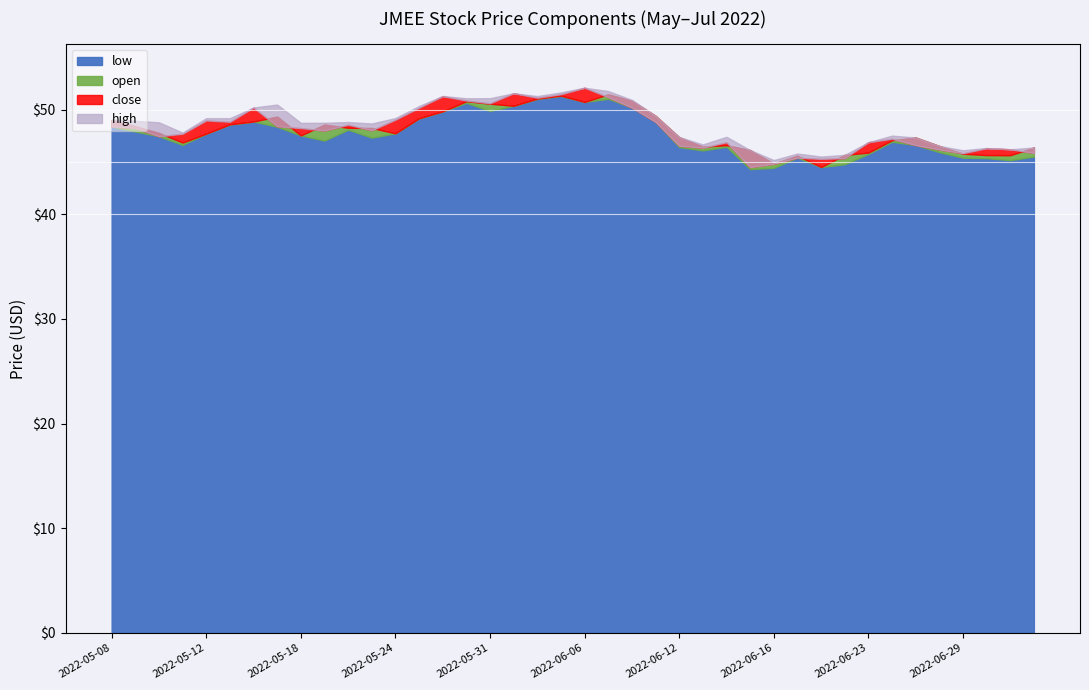

How many values in the close series are below 48?

19